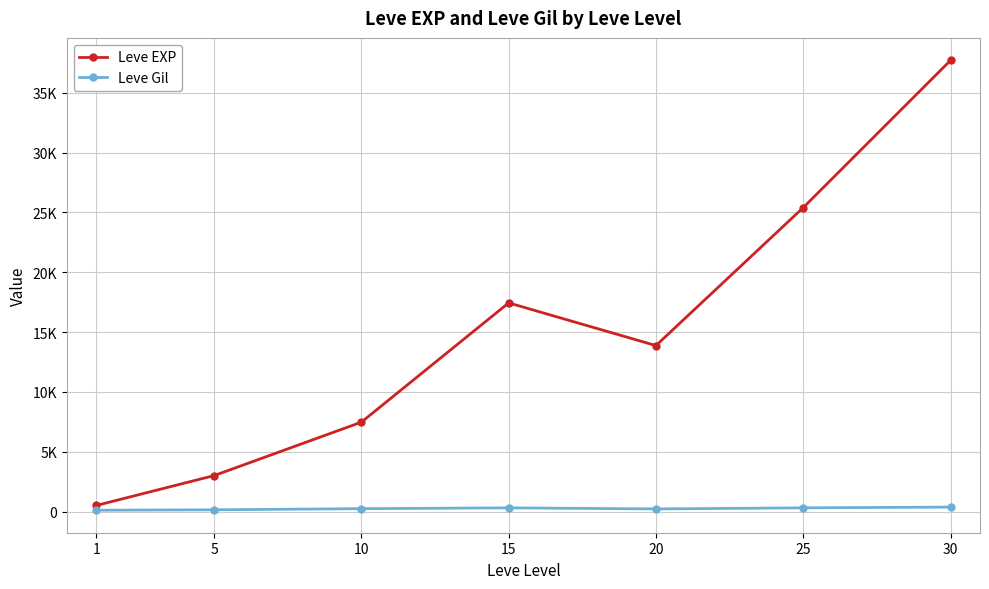

Which label corresponds to the largest value in the chart?

30